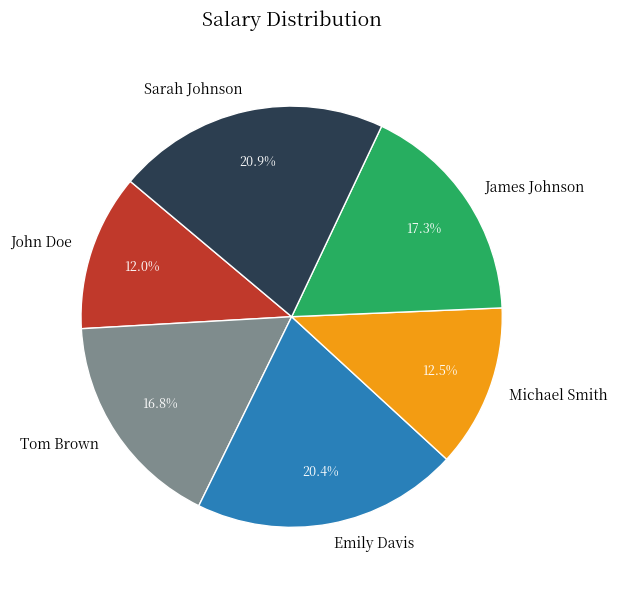

To the nearest percent, what is the difference between the Tom Brown and Michael Smith slice percentages?

4%